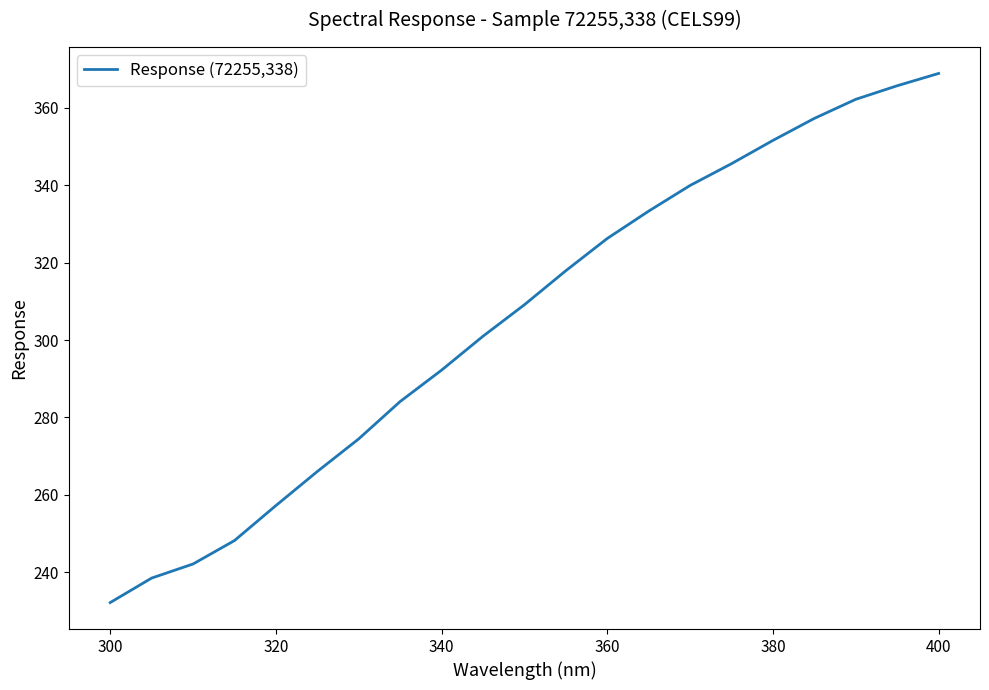

What is the minimum value shown in the chart?

232.2